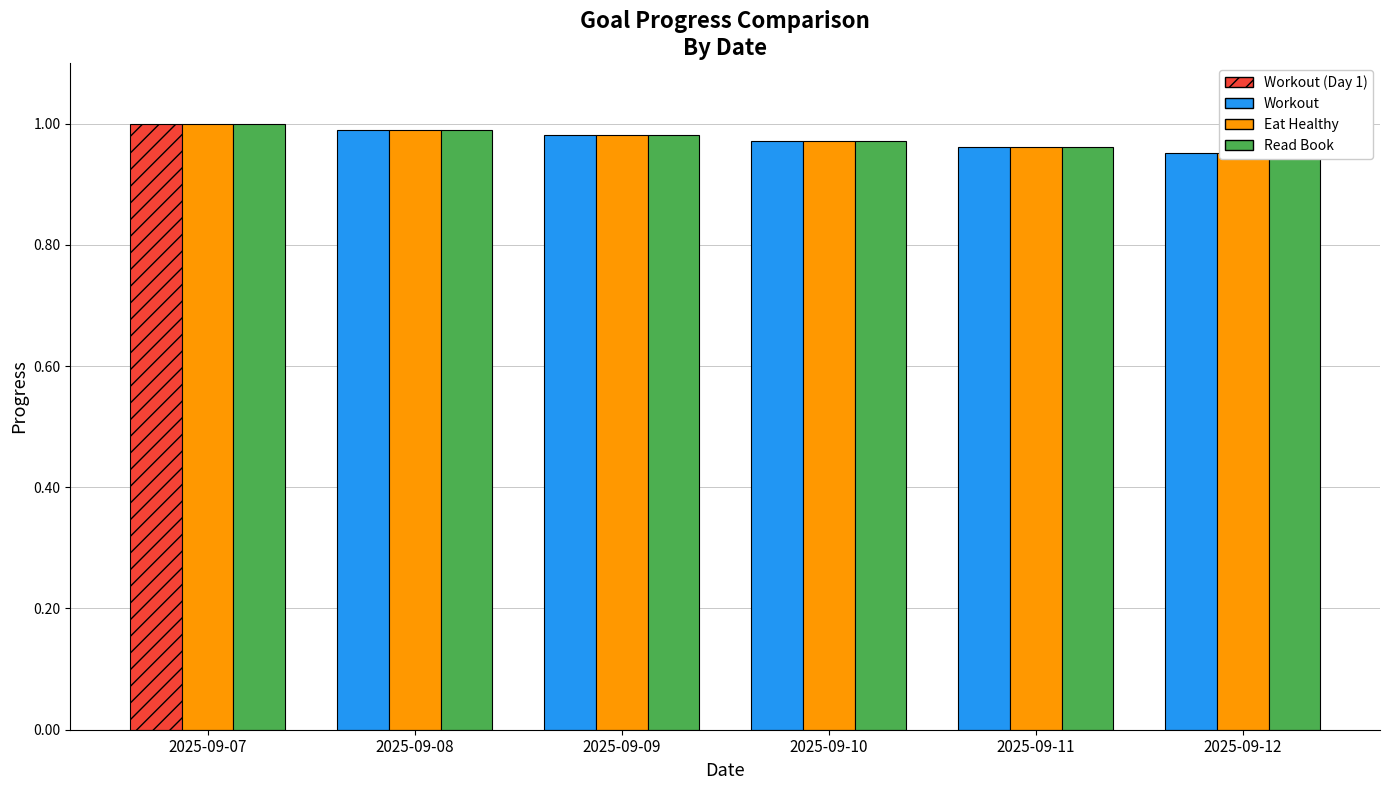

Which has a higher value, 2025-09-11 or 2025-09-10?

2025-09-10